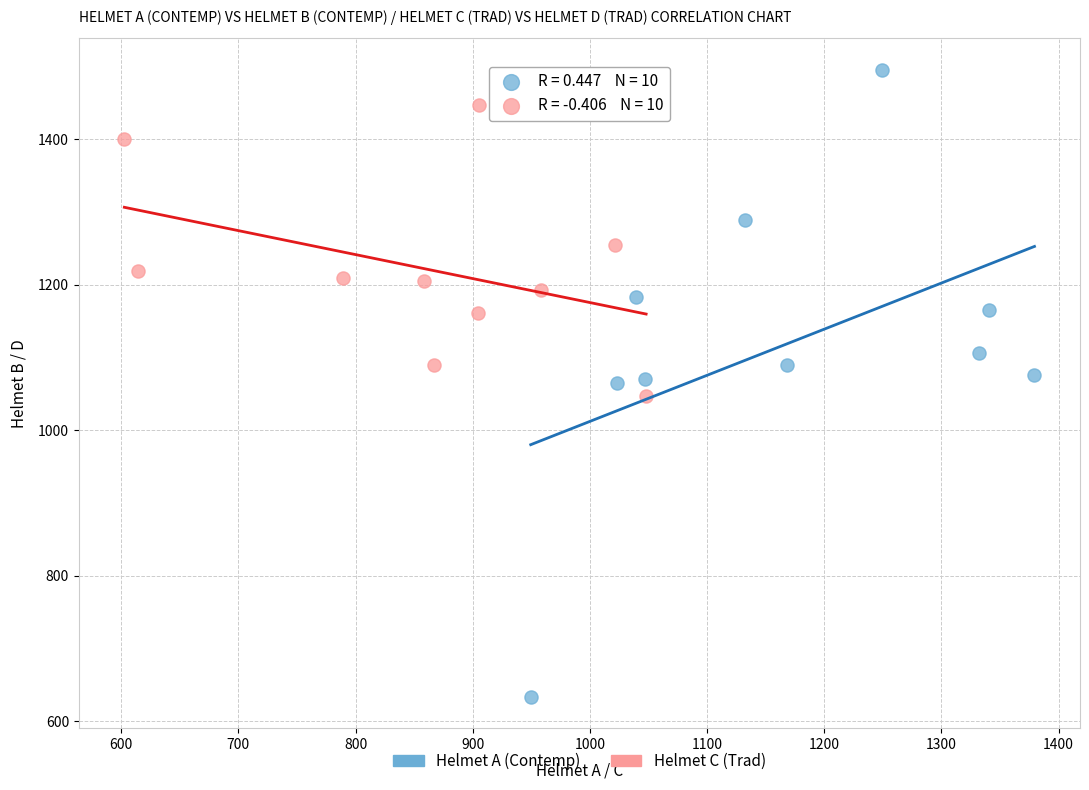

Which series contains the highest Y value?

Helmet A (Contemp)